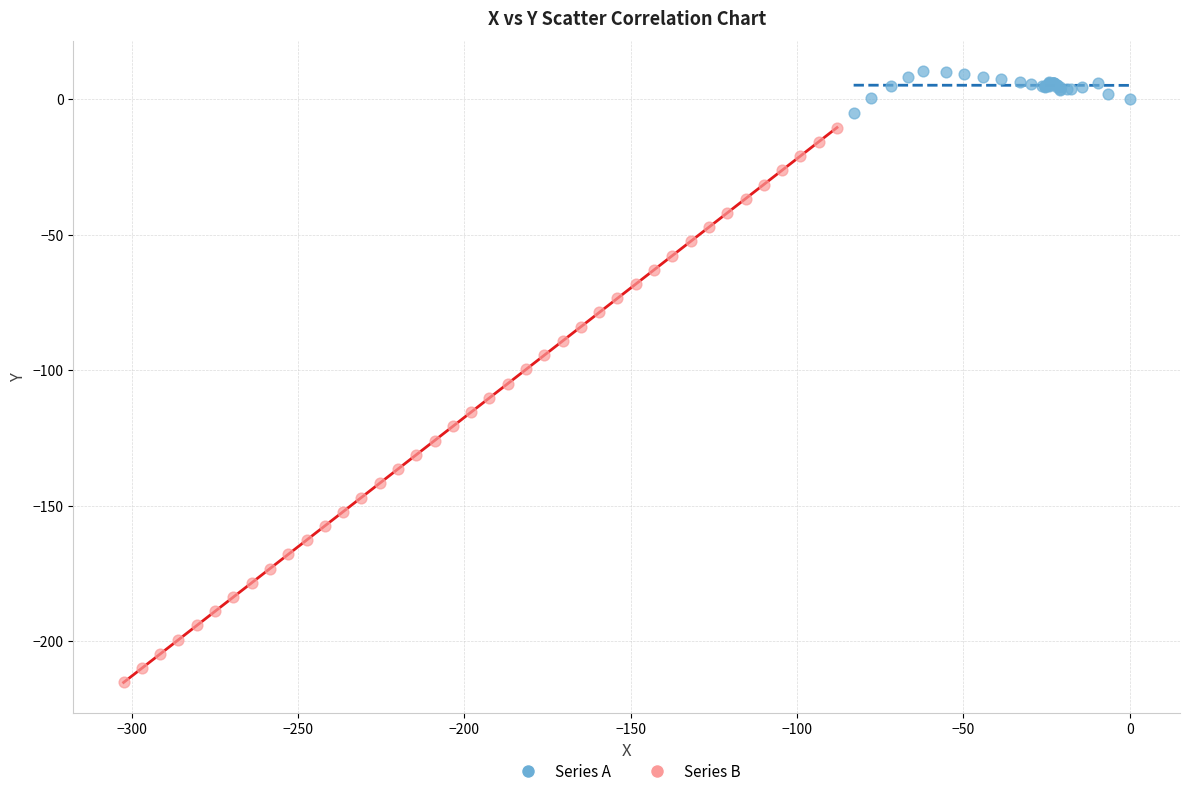

Which series reaches the maximum Y coordinate?

Series A